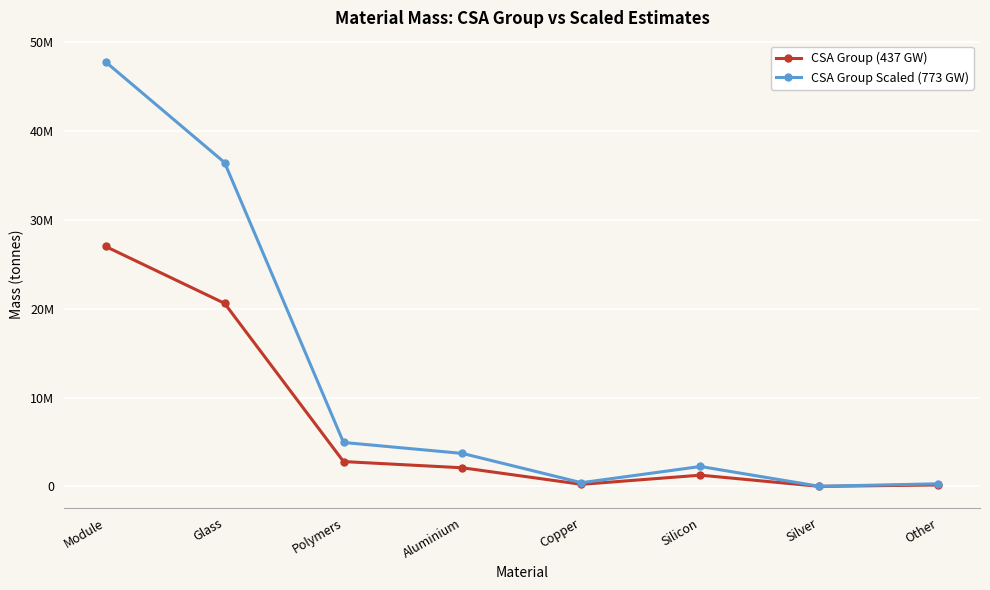

What is the label of the 1st point from the right?

Other